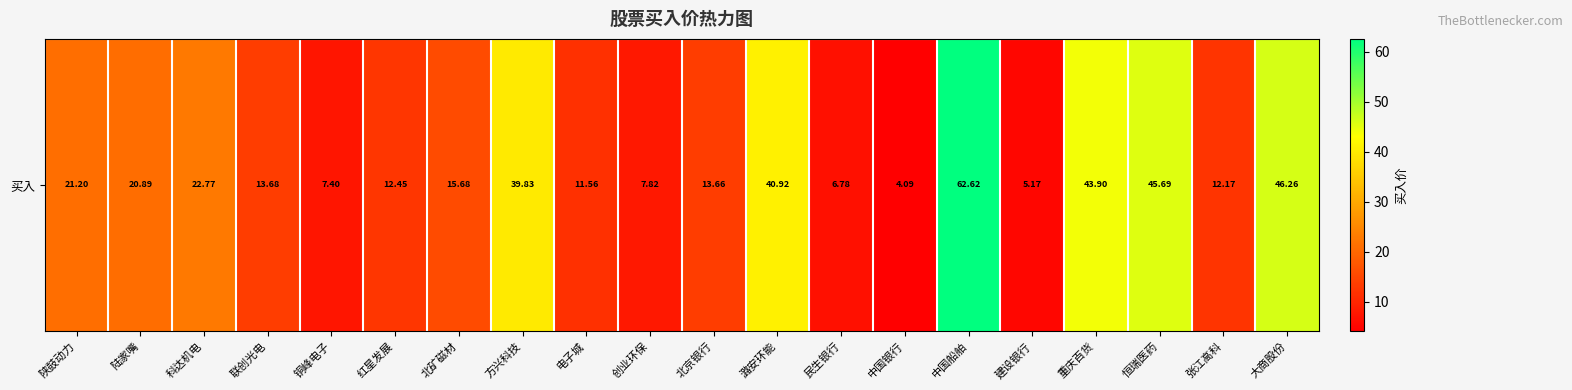

Is it true that the value at 中国船舶 is 85.0?

False